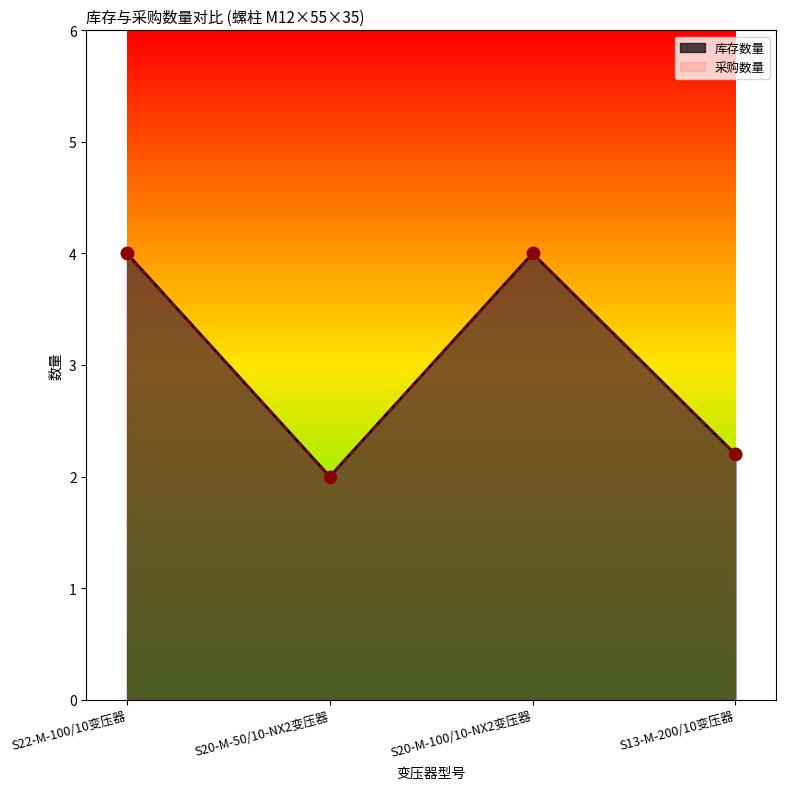

What is the total value across all series at S20-M-50/10-NX2变压器?

4.0